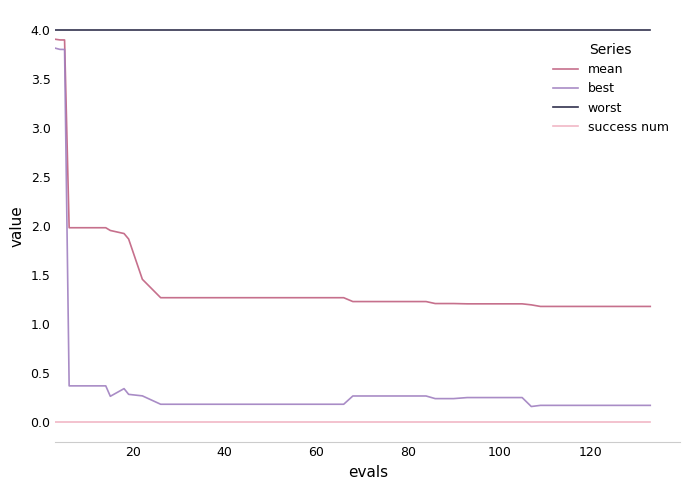

True or false: mean and worst intersect in this chart.

False